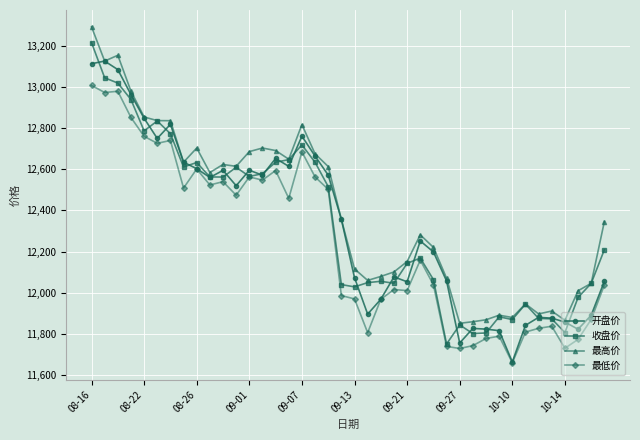

What is the maximum value shown in the chart?

13291.5